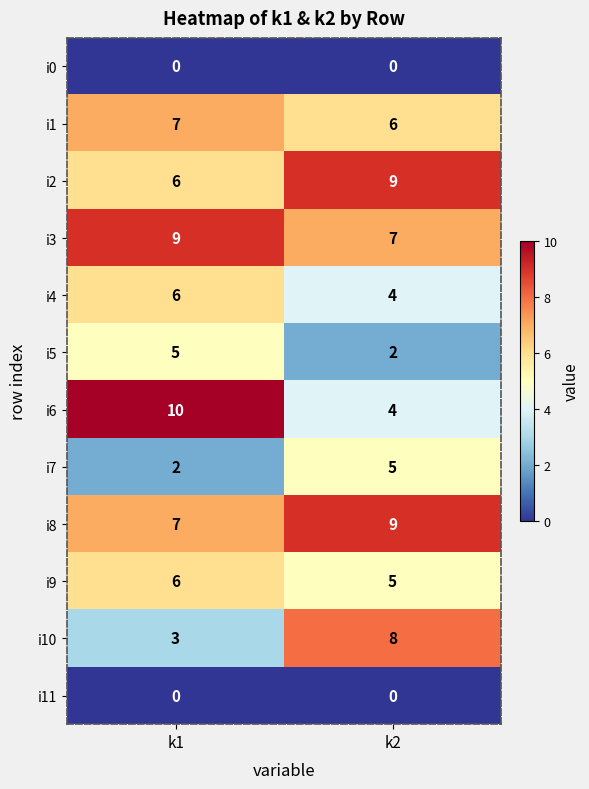

Between k1 and k2, which series saw the biggest shift?

i6